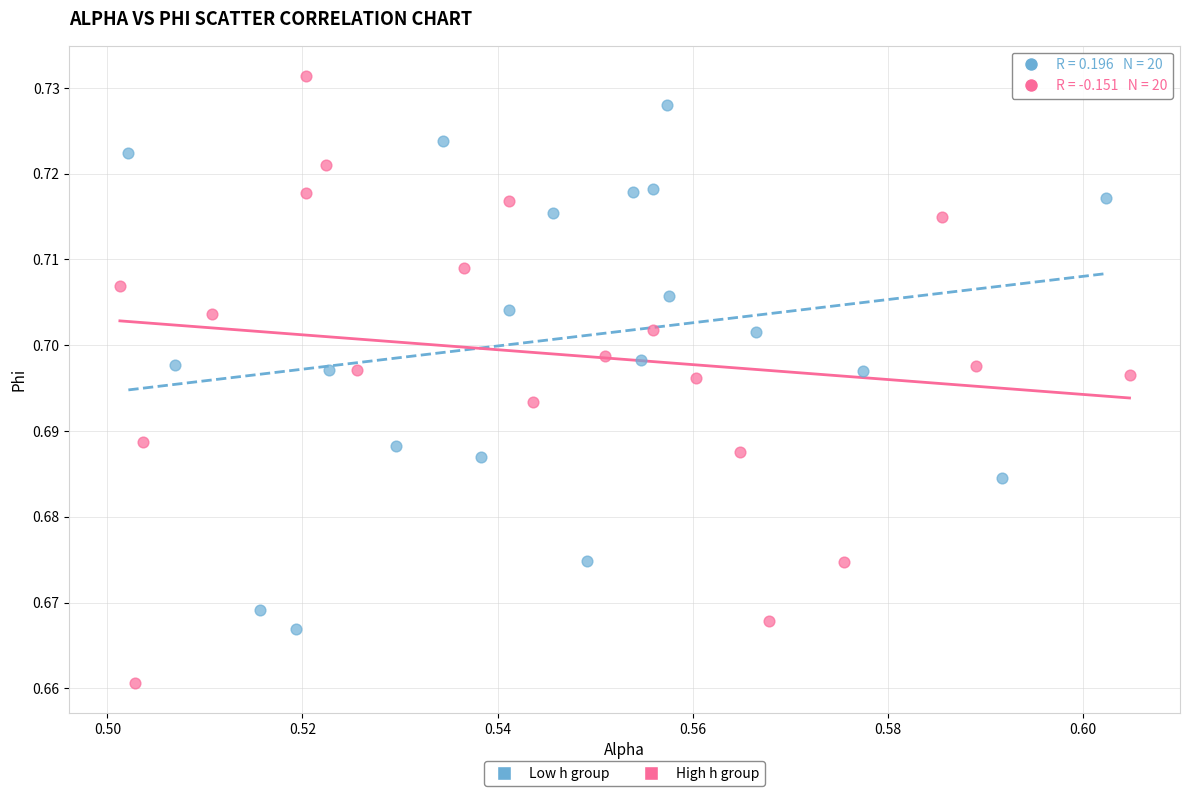

What are all the series names shown in the legend?

Low h group, High h group